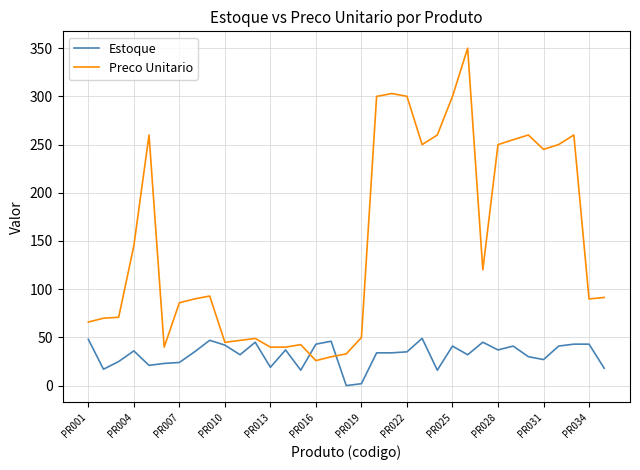

What is the lowest value of the Preco Unitario series?

25.9